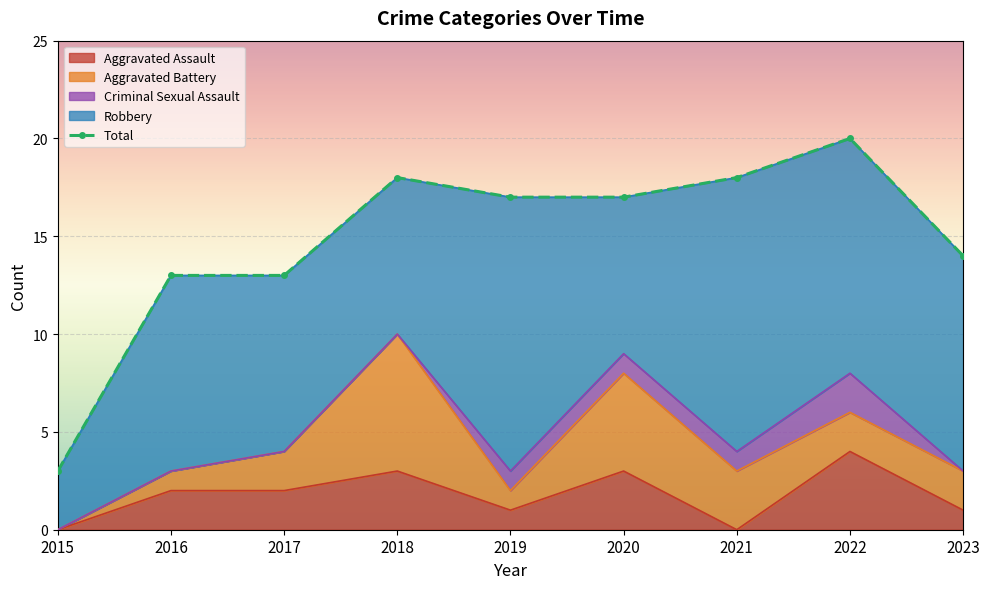

Rank the categories by value from highest to lowest.

2022, 2018, 2021, 2019, 2020, 2023, 2016, 2017, 2015